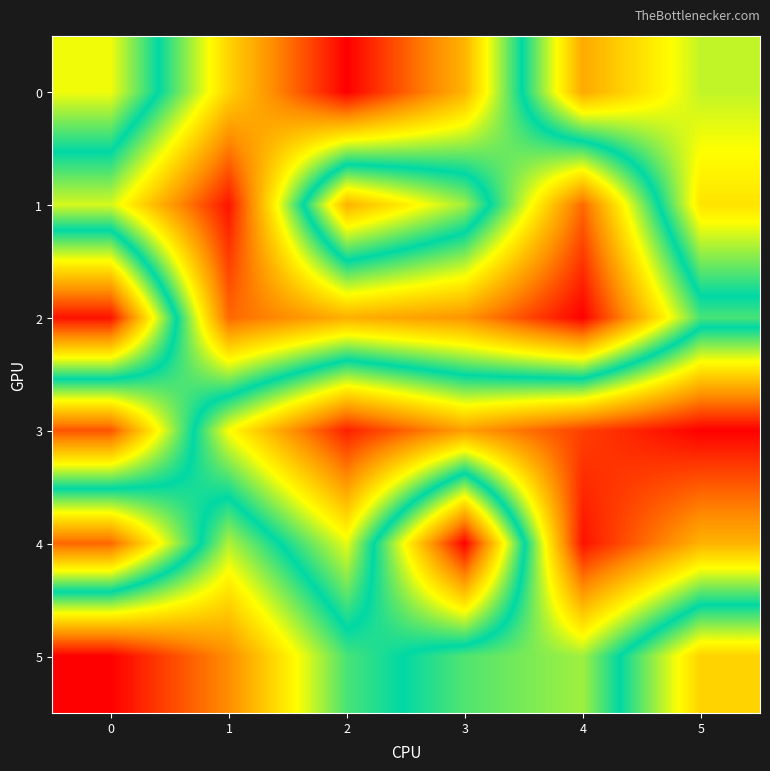

Which series has the largest range (max minus min)?

2